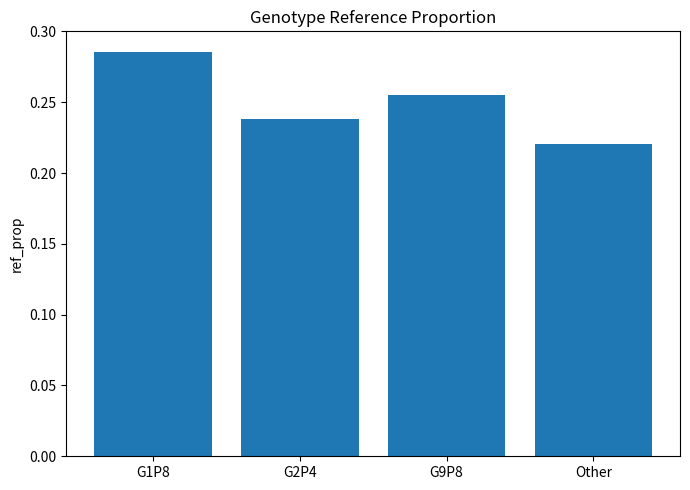

Which label corresponds to the smallest value in the chart?

Other